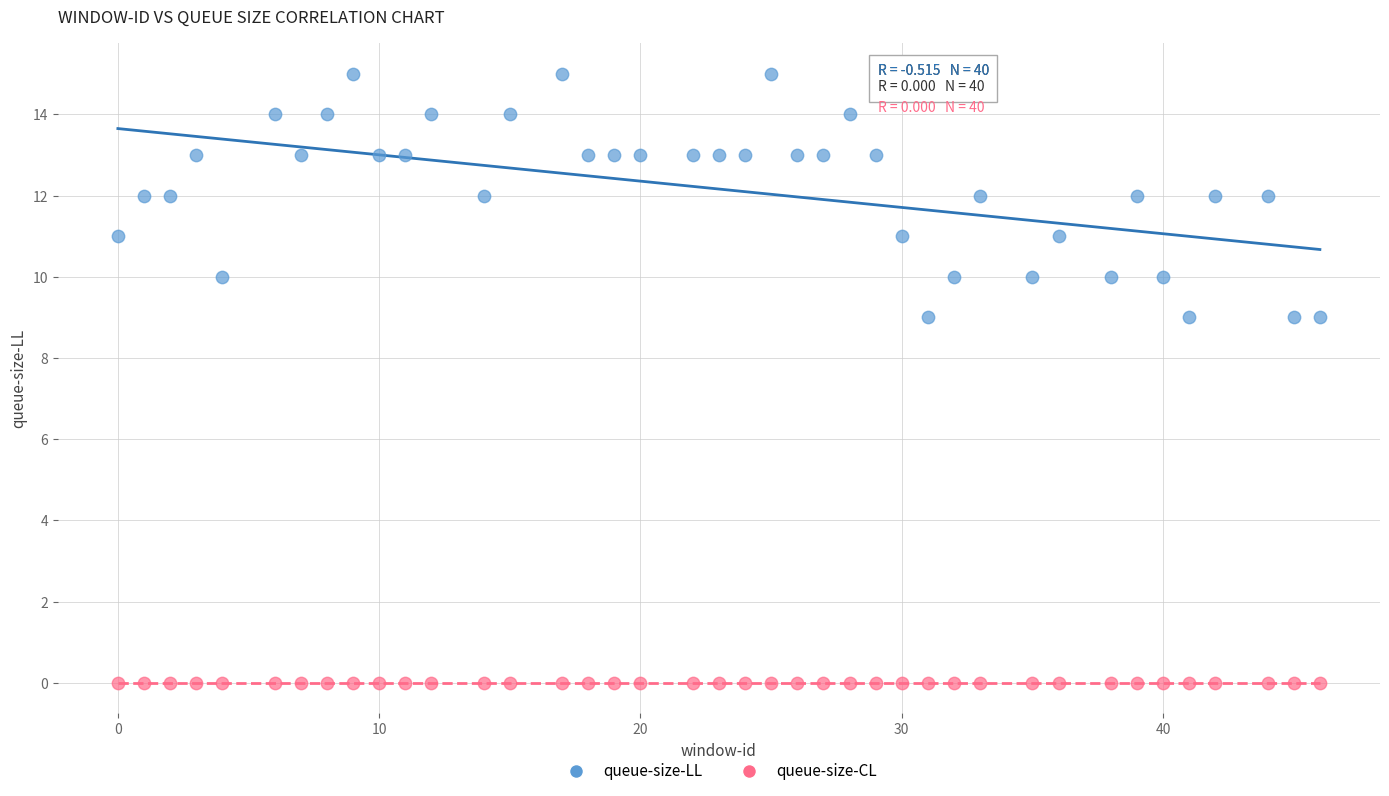

Which series contains the highest Y value?

queue-size-LL